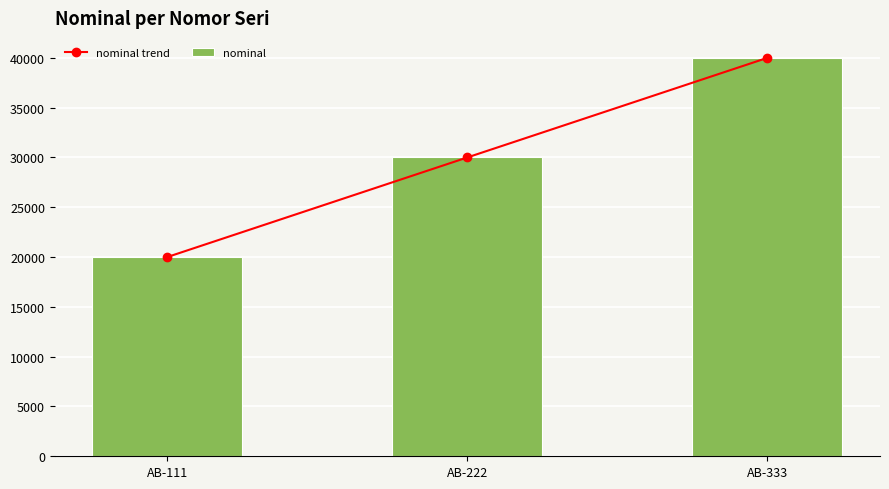

List the labels in order of nominal value, smallest first.

AB-111, AB-222, AB-333